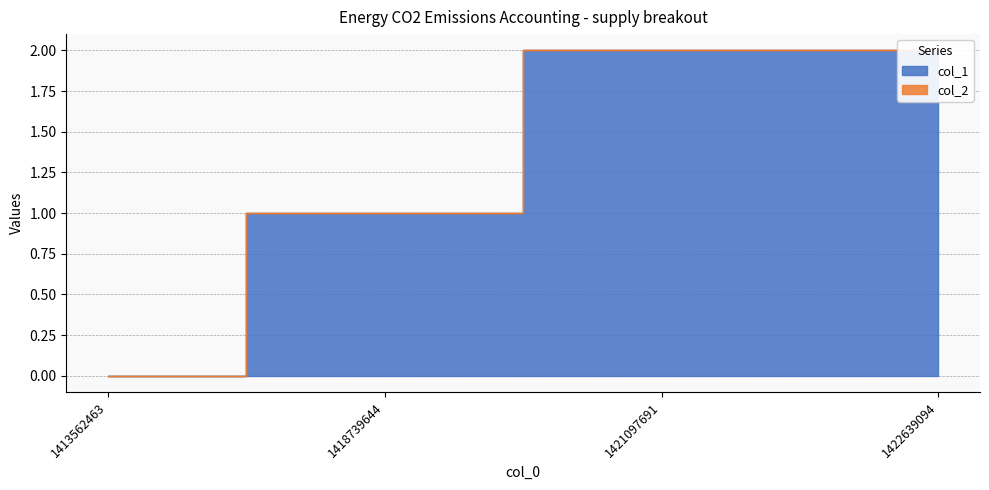

True or false: there are more than 1 points higher than both neighbors.

False